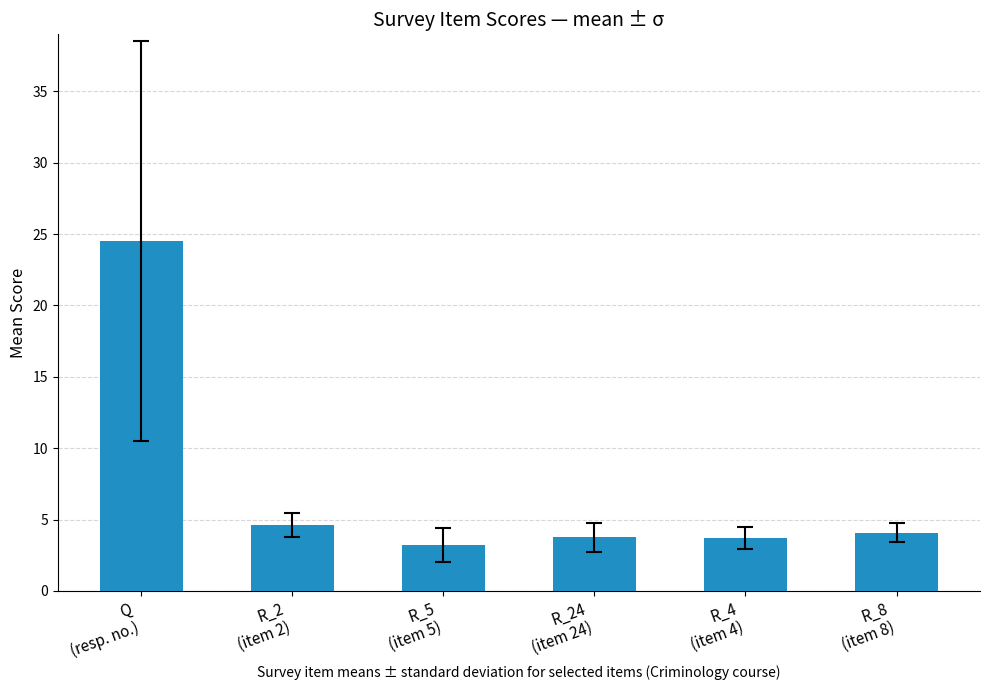

How many bars are there in total?

6